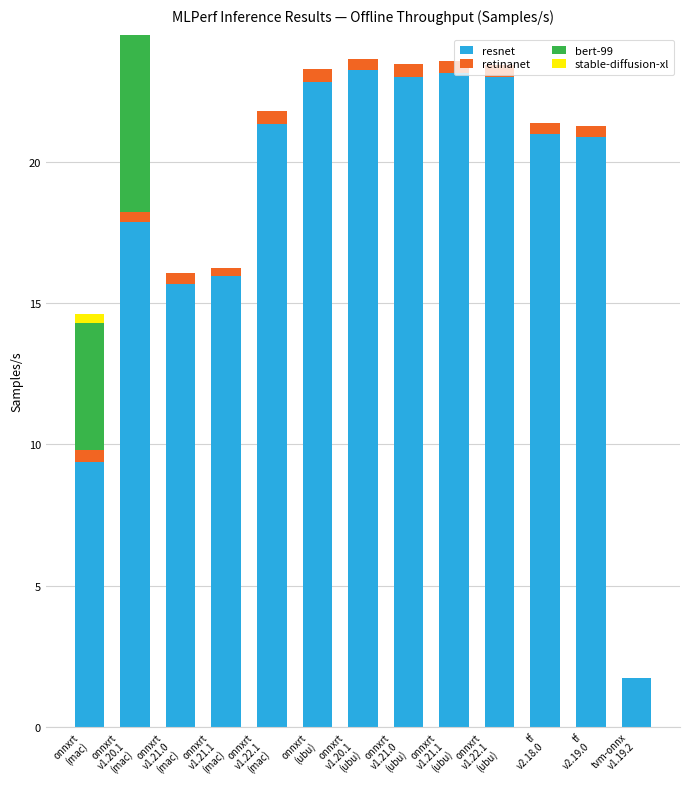

What is the highest value of the resnet series?

23.2